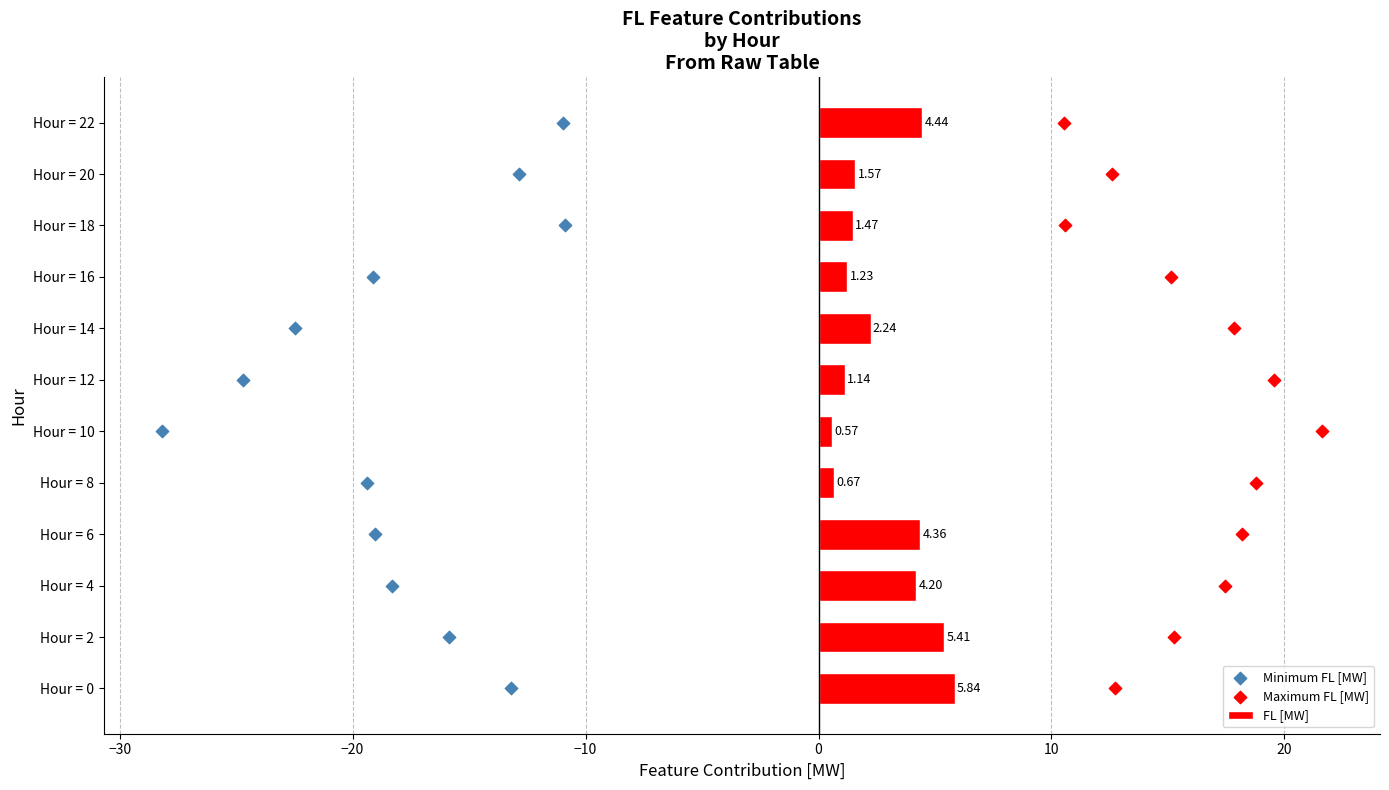

Which series reaches the minimum Y coordinate?

Minimum FL [MW]